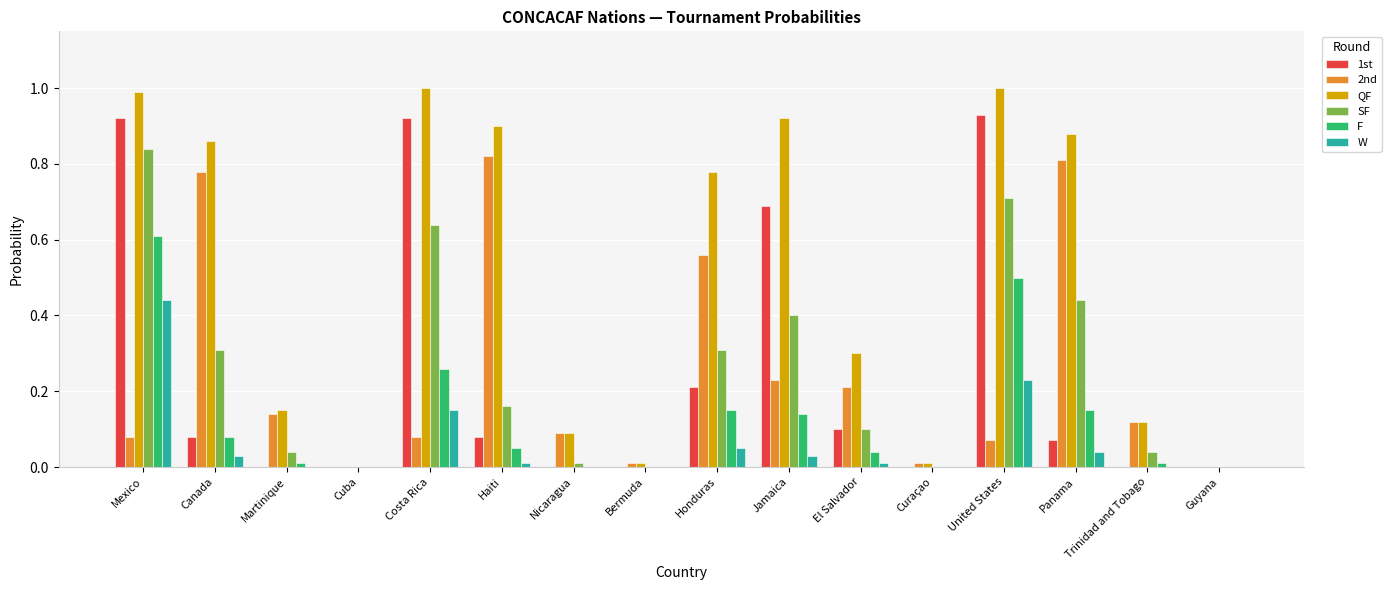

Which series has the largest total across all categories?

QF